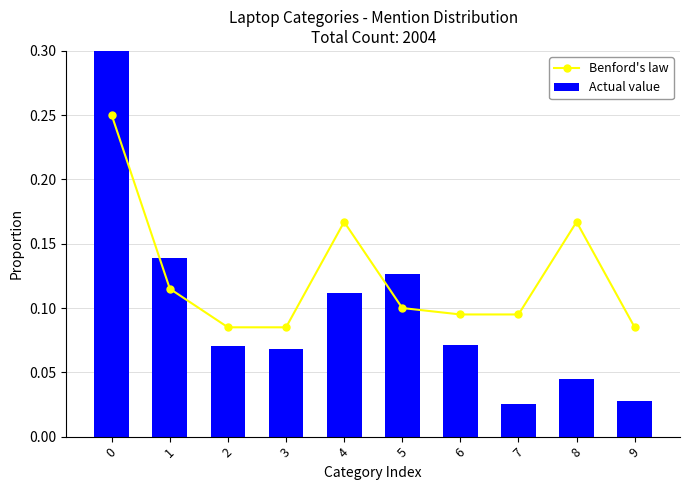

What is the sum of the Benford's law values at 5 and 4?

0.3